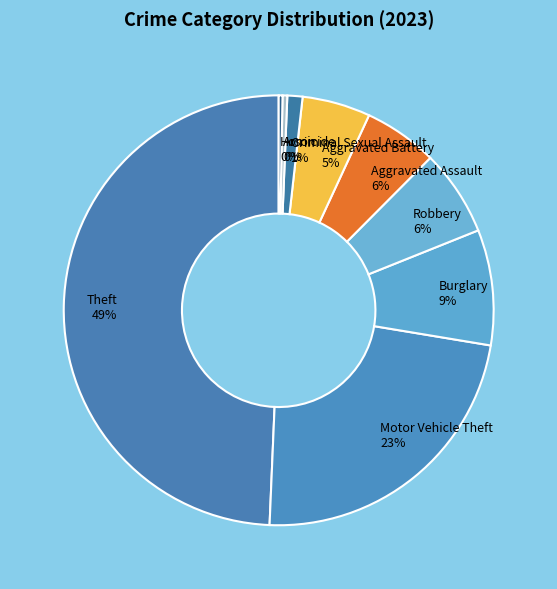

Which has a higher value, Aggravated Battery or Theft?

Theft